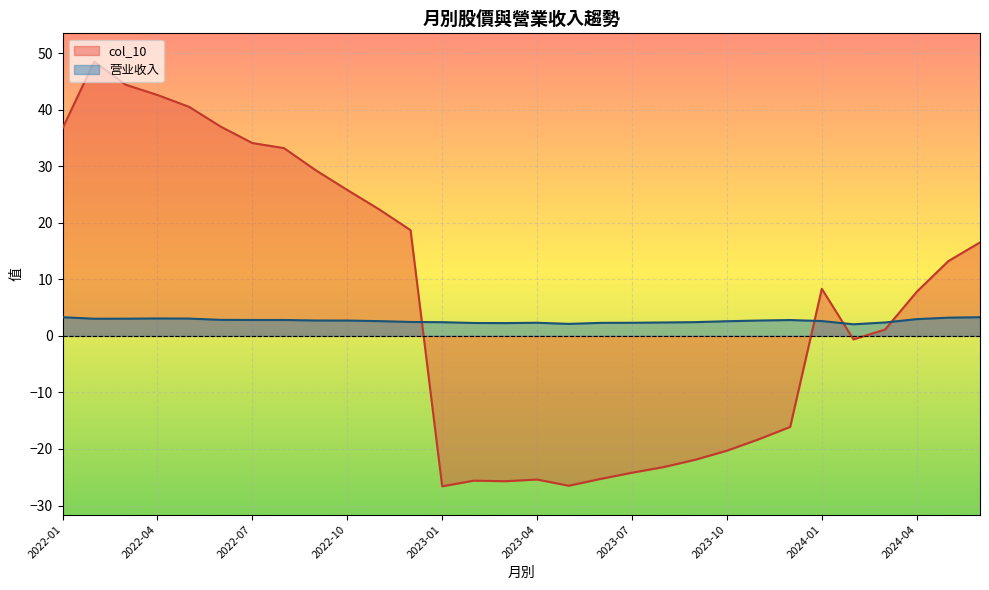

True or false: col_10 and 营业收入 cross at least once.

True